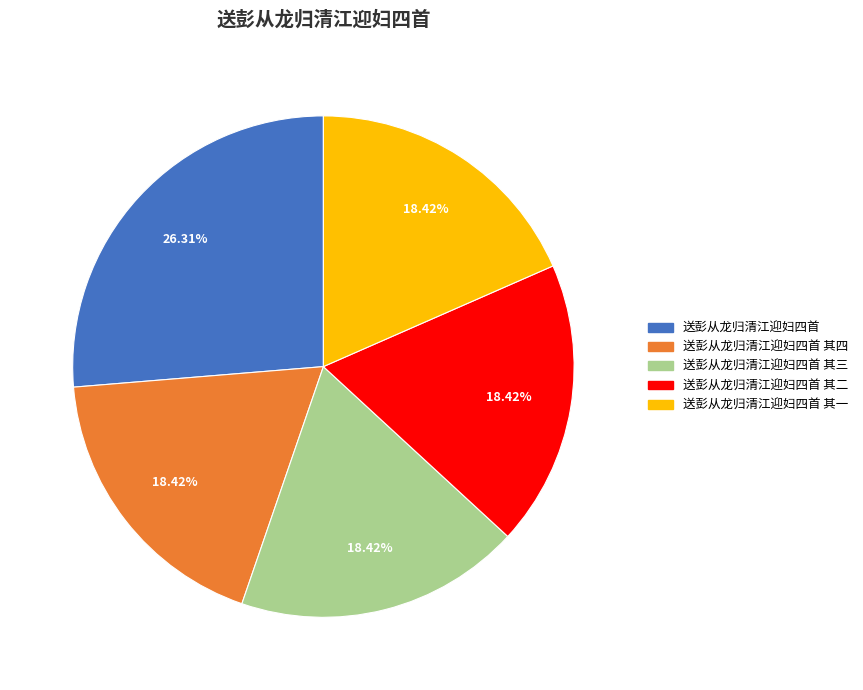

Is it true that 送彭从龙归清江迎妇四首 is 26% of the pie?

True